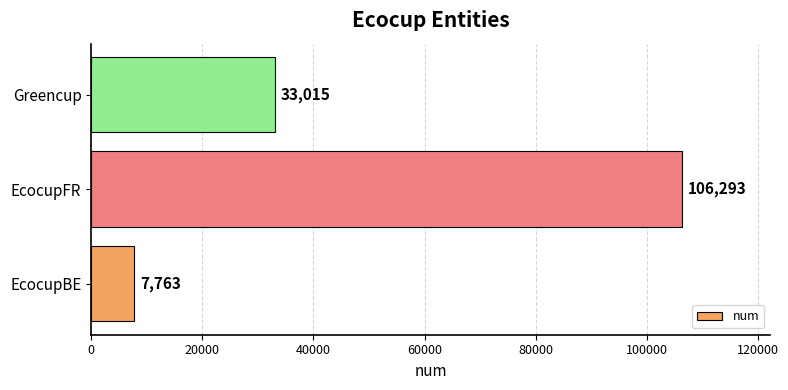

What is the difference between the second highest and minimum values?

25252